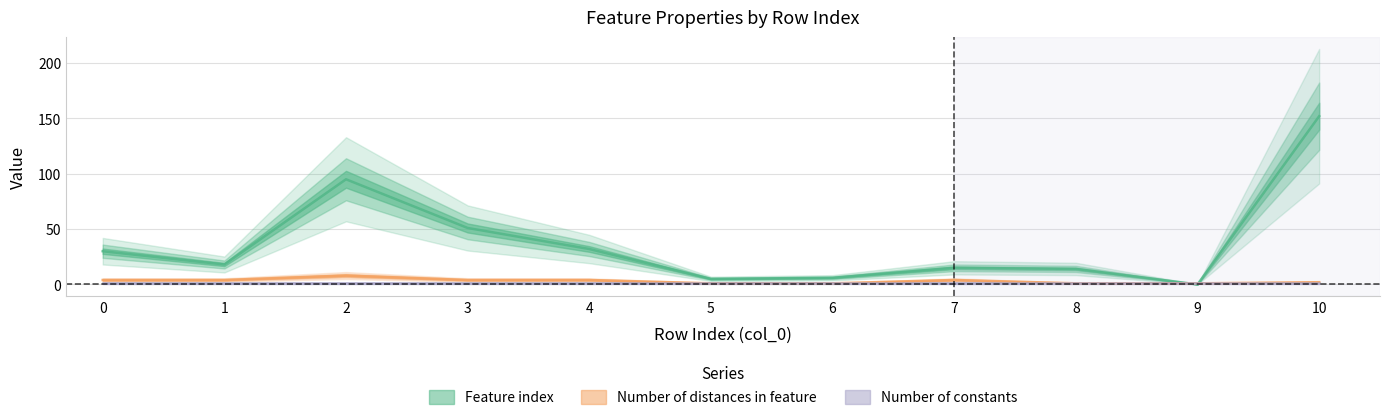

How many values in Feature index are above zero?

10